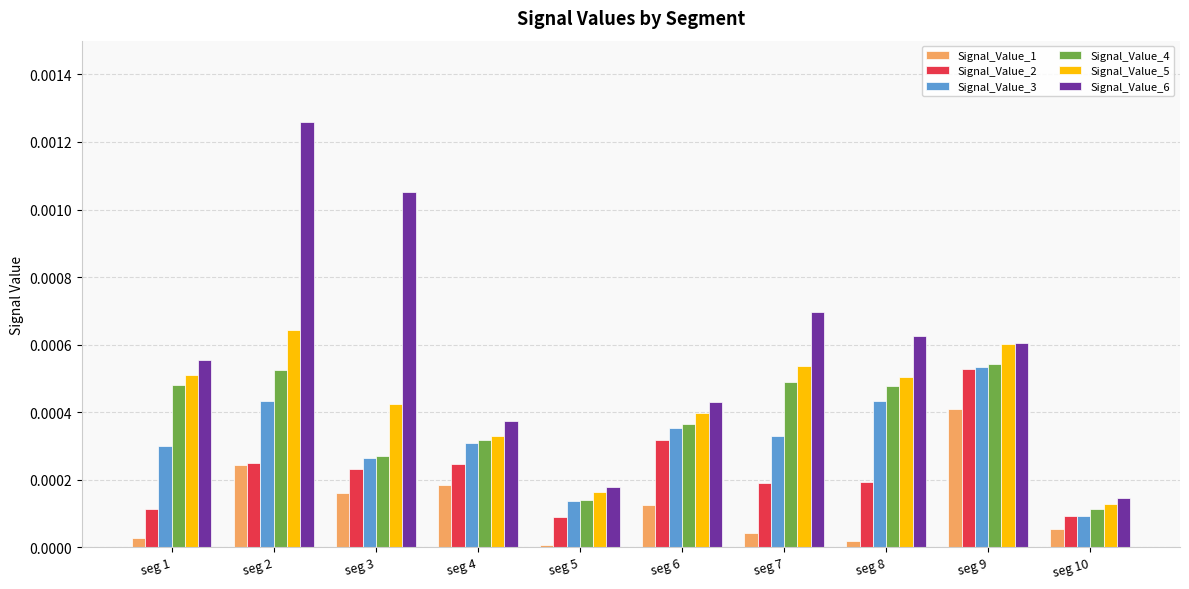

The value of Signal_Value_5 at seg 9 is 0.0. True or false?

True